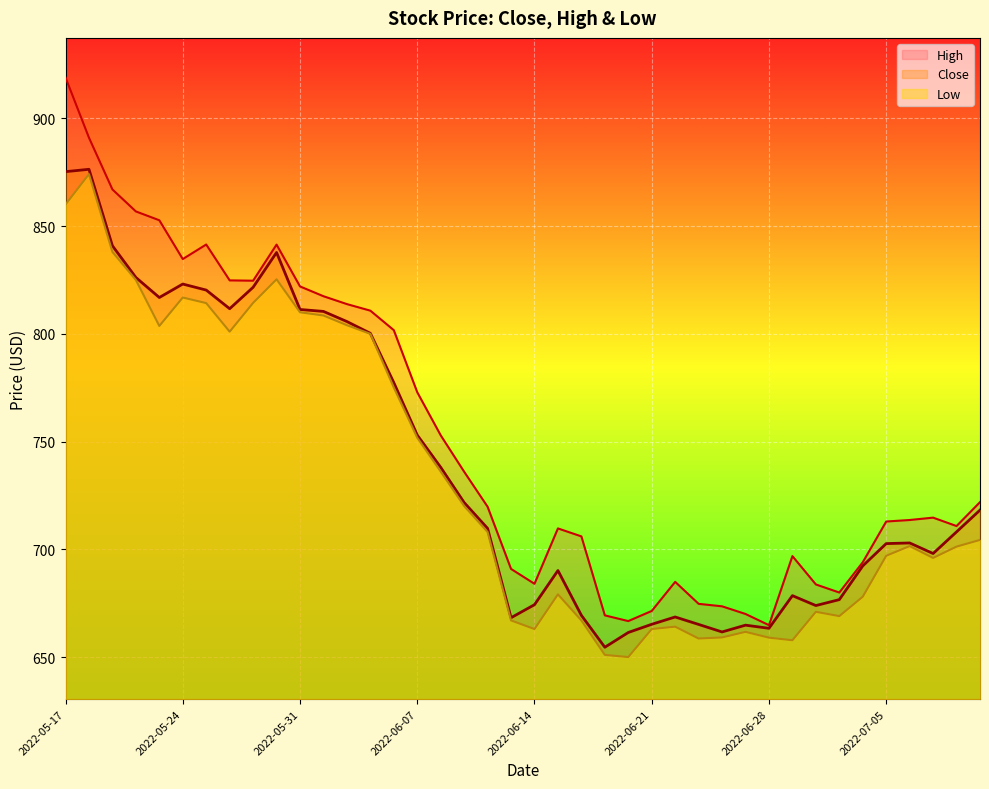

Reading left to right, what are all the values shown in this chart?

Close: 875.2	876.4	840.9	826.1	816.9	823.1	820.3	811.6	821.6	837.8	811.3	810.4	805.7	800.2	777.4	753.0	738.0	721.7	709.7	668.2	674.3	690.1	669.4	654.5	661.4	665.2	668.6	665.1	661.6	664.8	663.4	678.5	673.9	676.6	692.3	702.6	703.0	698.0	708.1	718.2
High: 919.0	891.0	867.0	856.8	852.7	834.7	841.5	824.8	824.6	841.4	822.0	817.5	813.8	810.8	801.7	772.9	752.9	736.0	719.8	690.9	684.0	709.7	706.0	669.4	666.7	671.4	684.9	674.7	673.5	670.0	664.8	696.9	683.7	680.0	694.0	712.9	713.6	714.7	710.8	721.9
Low: 860.0	874.1	838.0	825.0	803.6	816.9	814.2	801.0	814.4	825.3	810.0	808.5	804.0	800.0	775.1	751.8	736.1	720.1	708.0	667.0	663.0	679.1	667.0	651.0	650.0	663.0	664.1	658.6	659.1	661.7	659.0	657.8	671.0	669.0	678.0	697.0	701.5	696.0	701.2	704.4